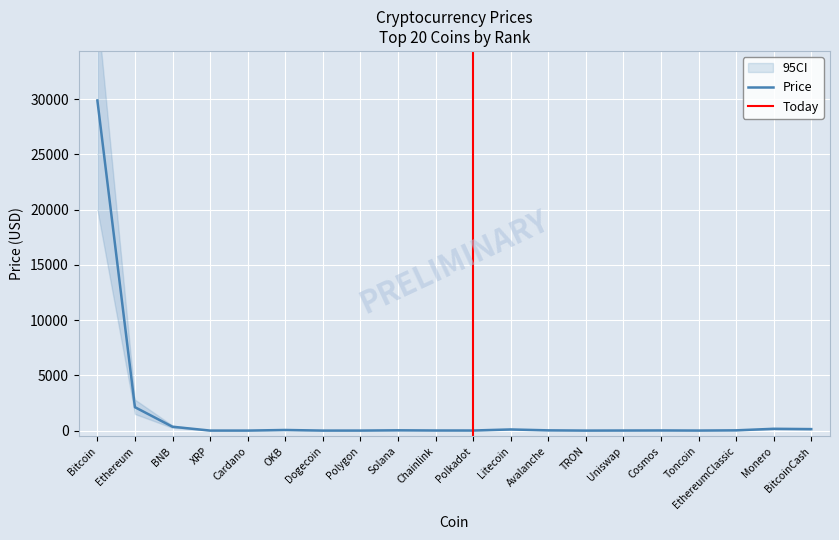

At which category does the chart reach its peak across all series?

Bitcoin